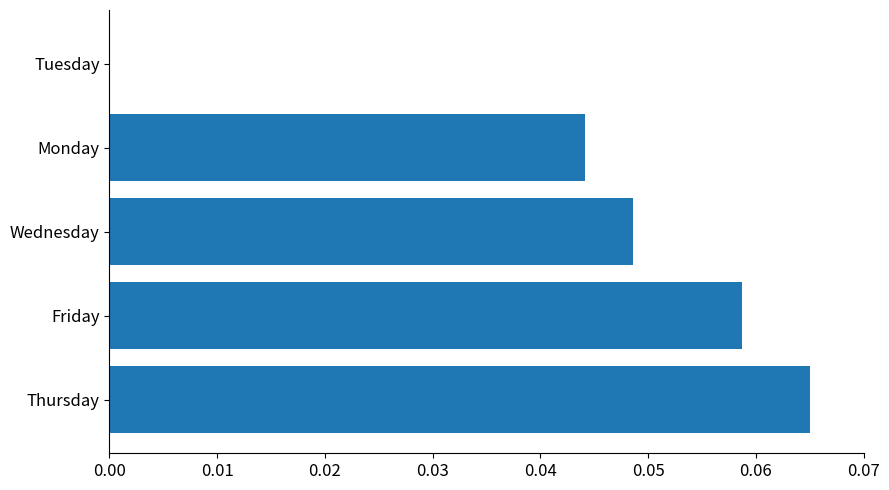

Which label corresponds to the largest value in the chart?

Thursday